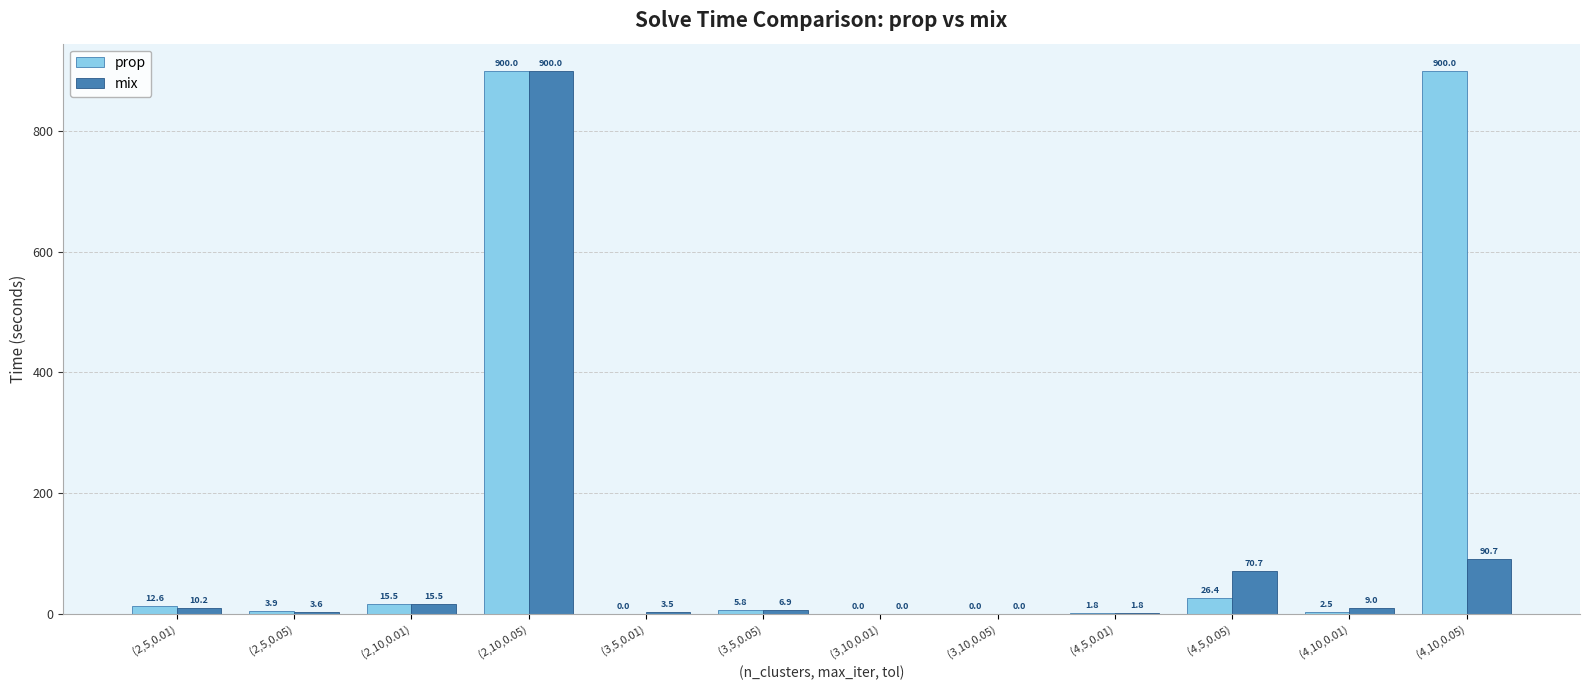

Are the bars horizontal?

No